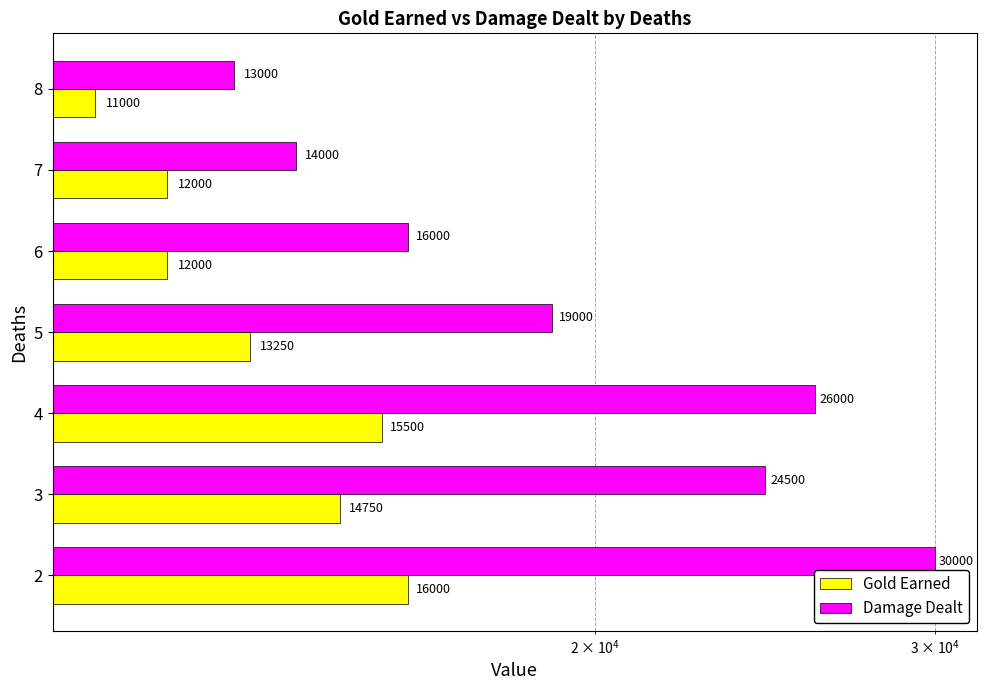

Which series has the largest total across all categories?

Damage Dealt